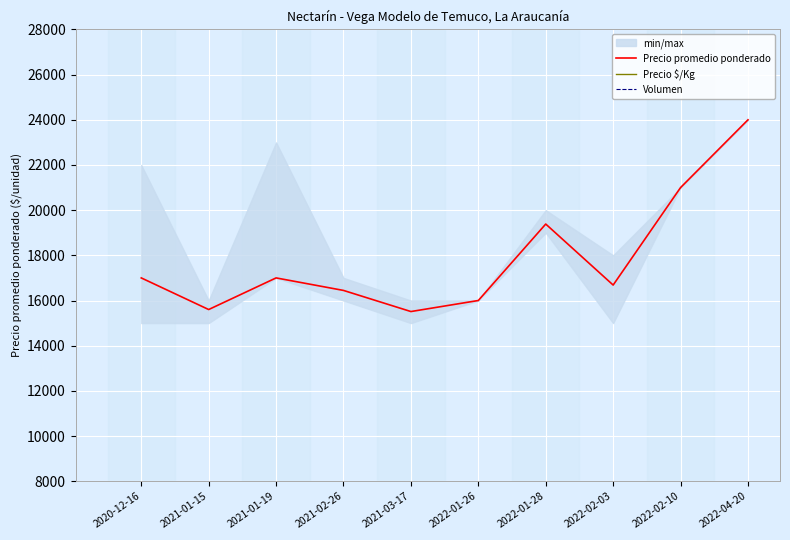

In Precio $/Kg, how many points are lower than both neighbors (excluding endpoints)?

3